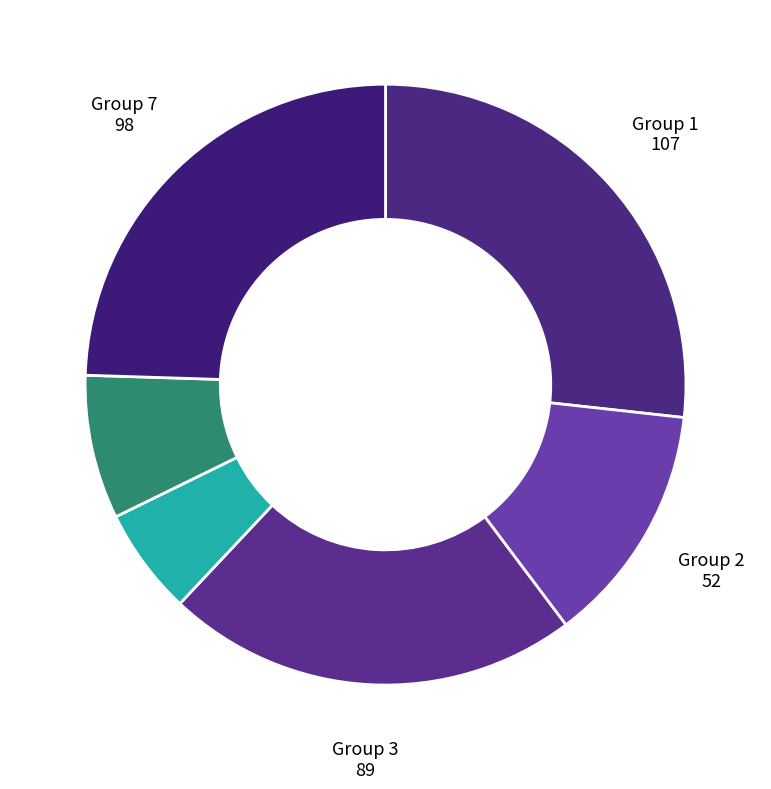

How many segments does this pie chart have?

6